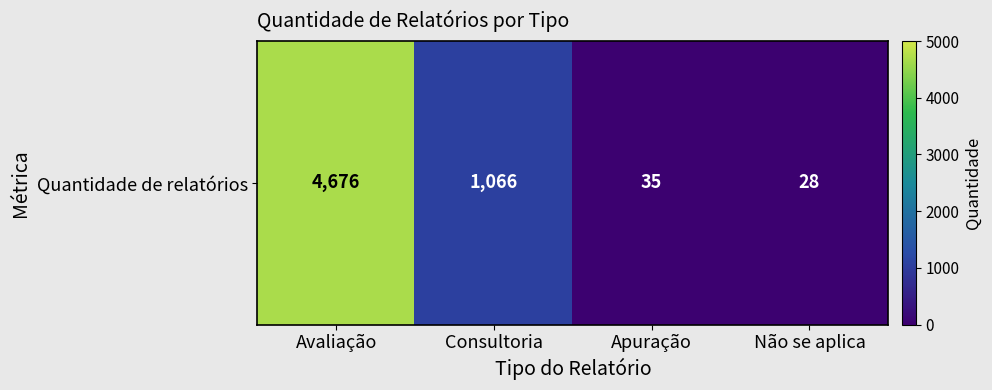

What is the maximum value shown in the chart?

4676